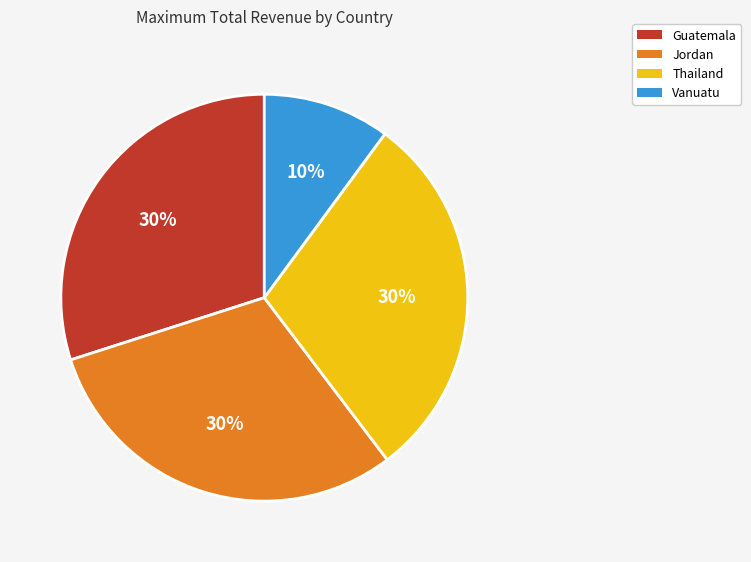

True or false: Thailand accounts for 30% of the total.

True